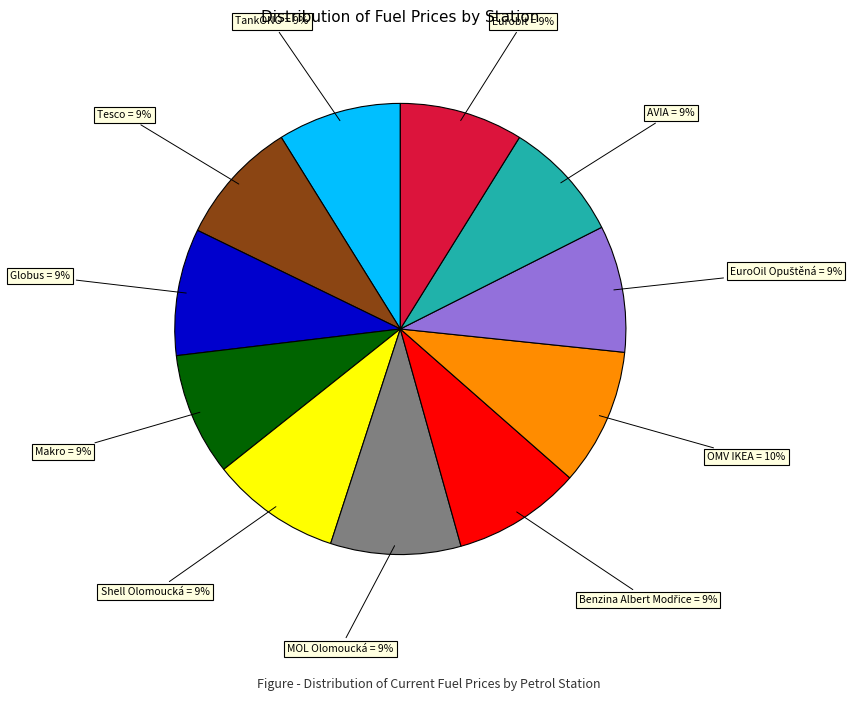

To the nearest percent, what is the difference between the largest and smallest slice percentages?

1%